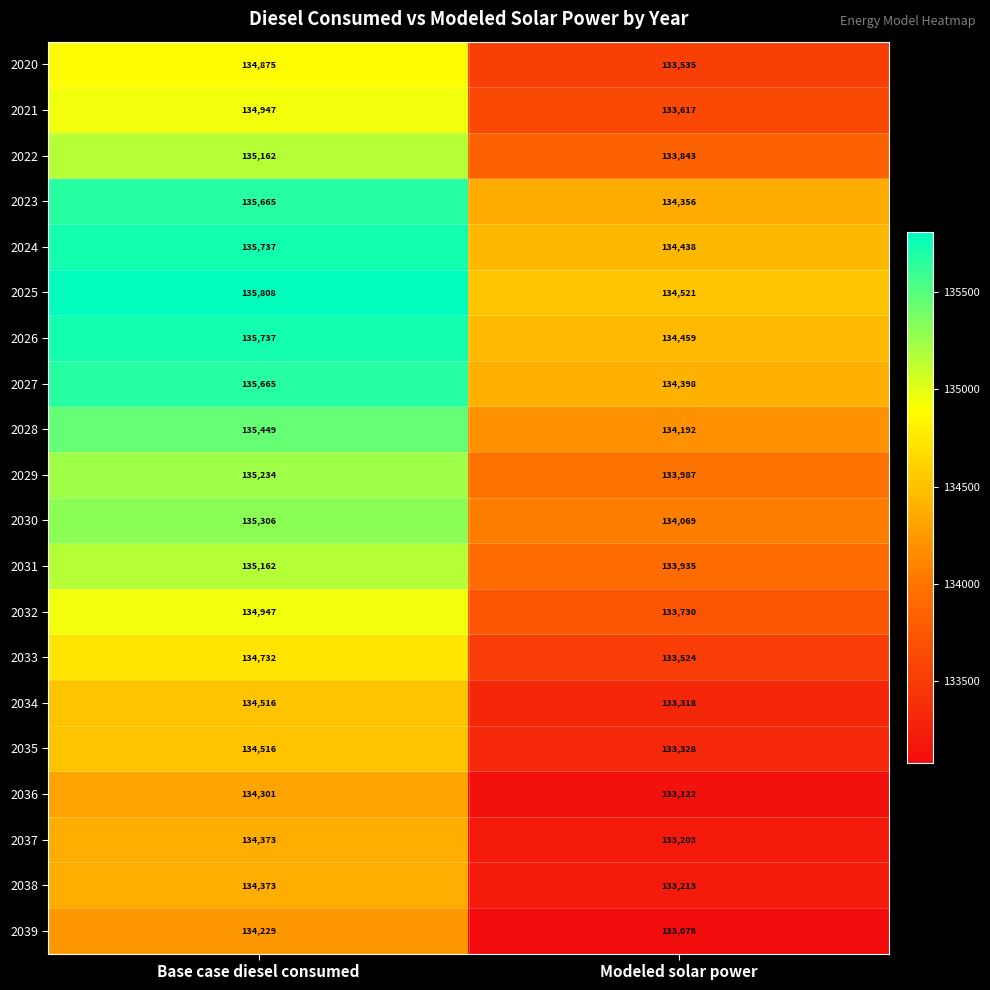

List the labels in order of 2039 value, largest first.

Base case diesel consumed, Modeled solar power